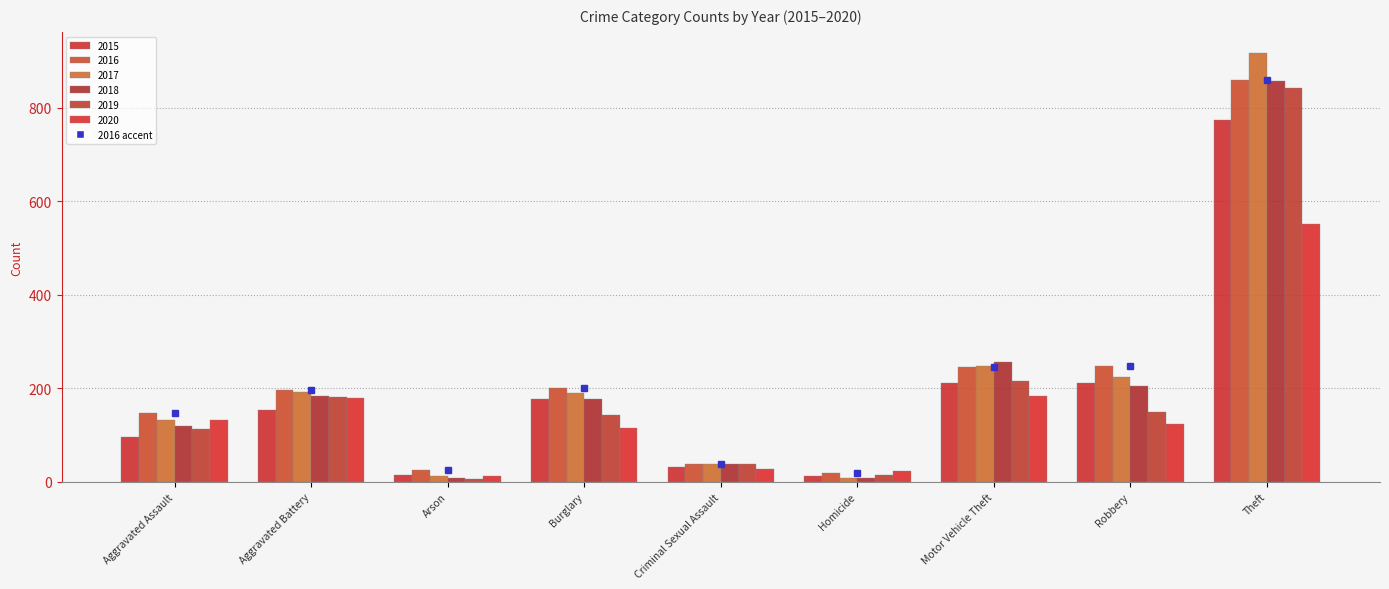

What position from the right is Homicide?

4